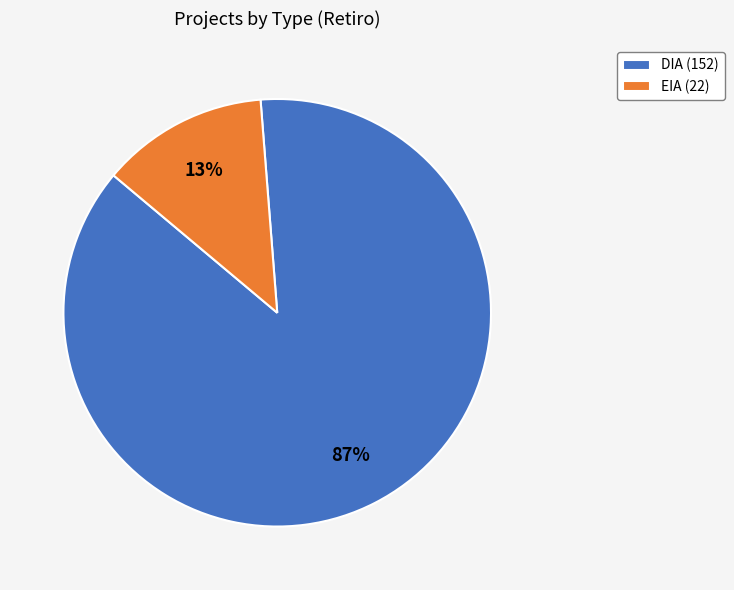

What percentage is the DIA slice, to the nearest percent?

87%